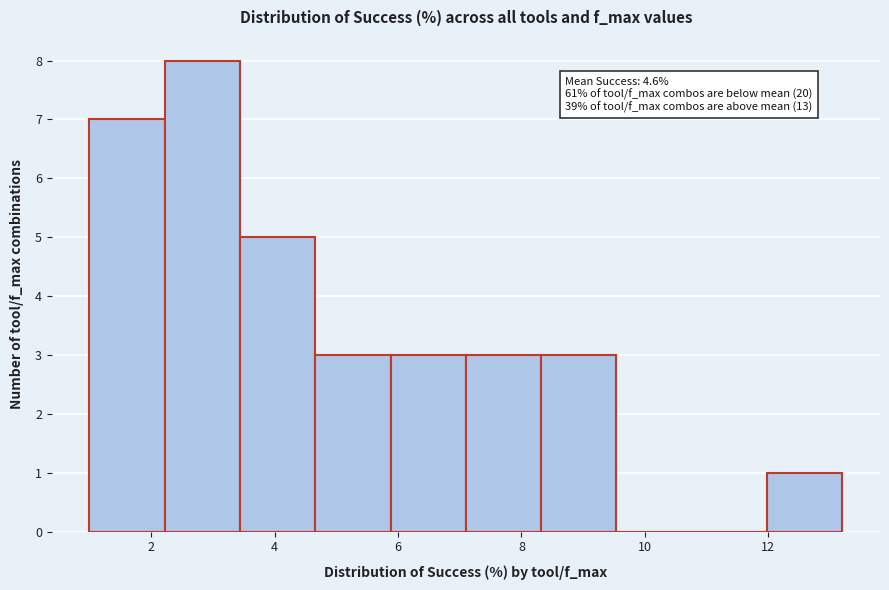

Which range on the x-axis has the tallest bar?

2.22 to 3.44